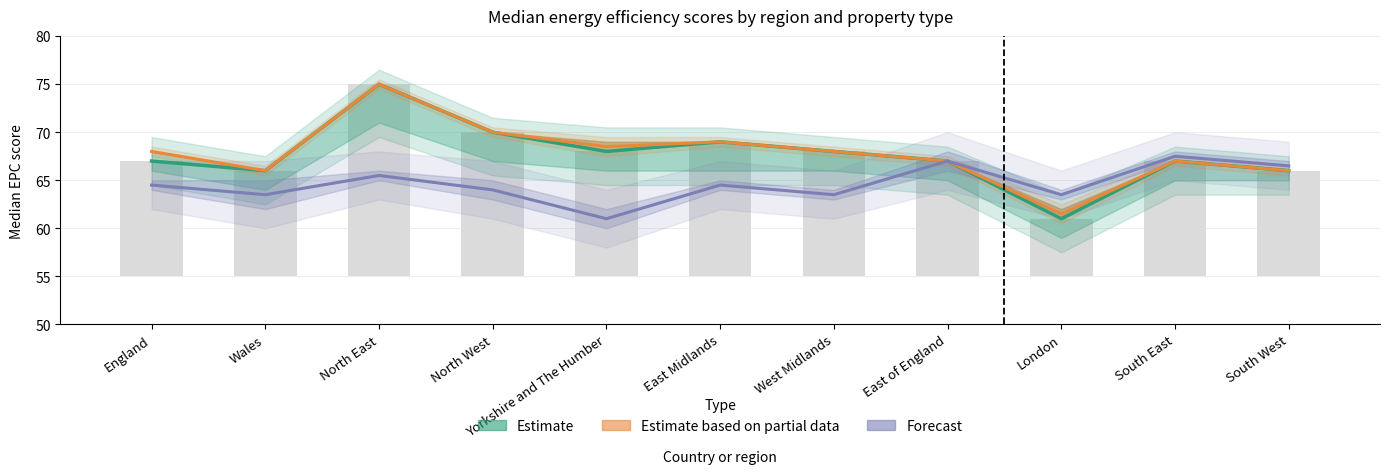

Reading left to right, transcribe all the data shown in this chart.

Estimate (Detached): England=67.0	Wales=66.0	North East=75.0	North West=70.0	Yorkshire and The Humber=68.0	East Midlands=69.0	West Midlands=68.0	East of England=67.0	London=61.0	South East=67.0	South West=66.0
Estimate based on partial data (Detached latest): England=68.0	Wales=66.0	North East=75.0	North West=70.0	Yorkshire and The Humber=68.5	East Midlands=69.0	West Midlands=68.0	East of England=67.0	London=61.5	South East=67.0	South West=66.0
Forecast (Terraced): England=64.5	Wales=63.5	North East=65.5	North West=64.0	Yorkshire and The Humber=61.0	East Midlands=64.5	West Midlands=63.5	East of England=67.0	London=63.5	South East=67.5	South West=66.5